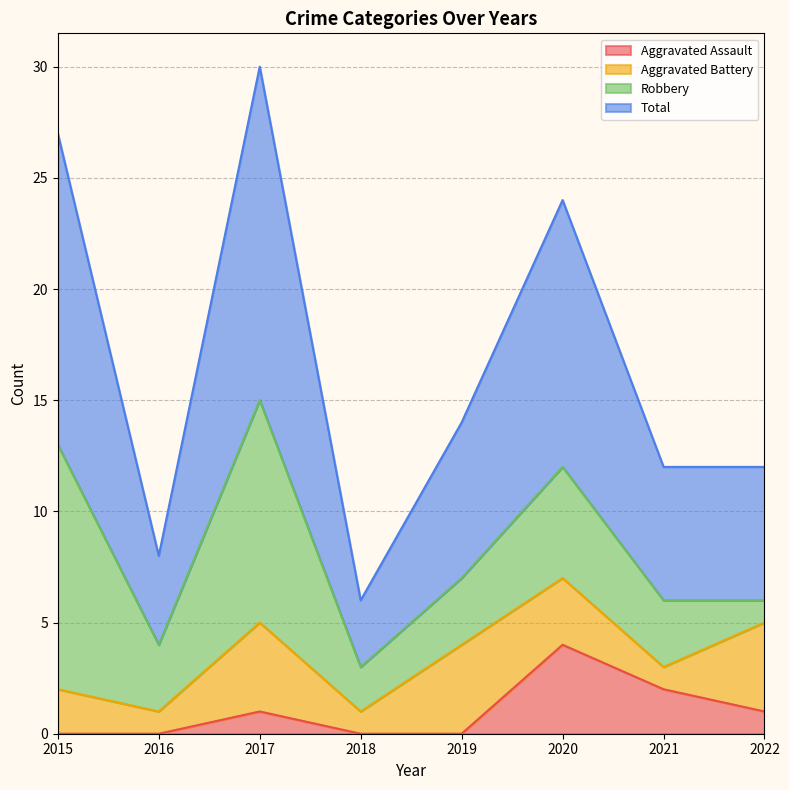

What is the lowest value of the Total series?

6